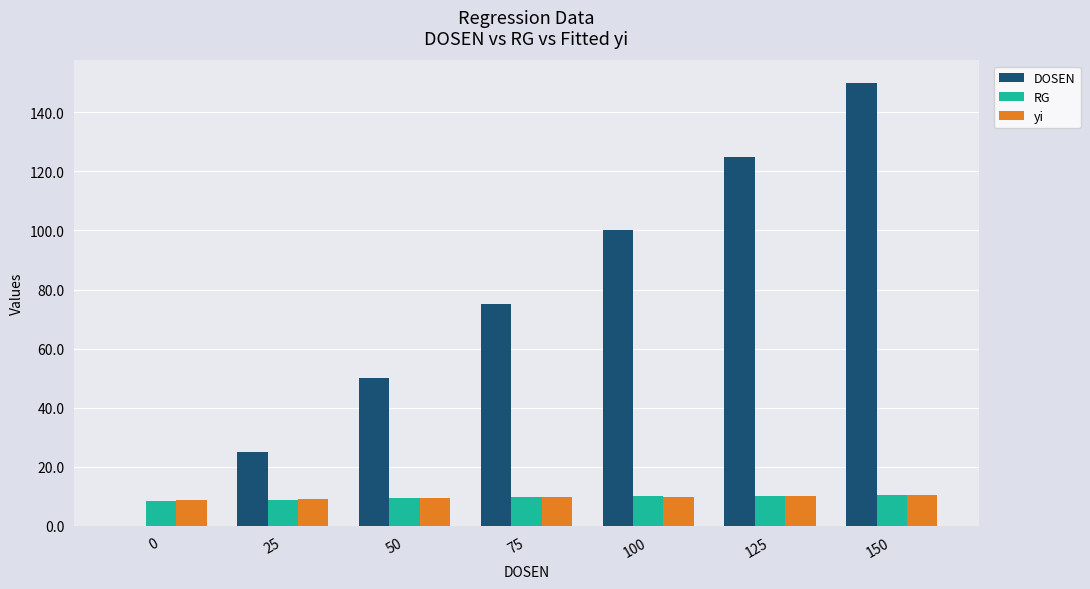

What is the sum of all yi values?

67.6